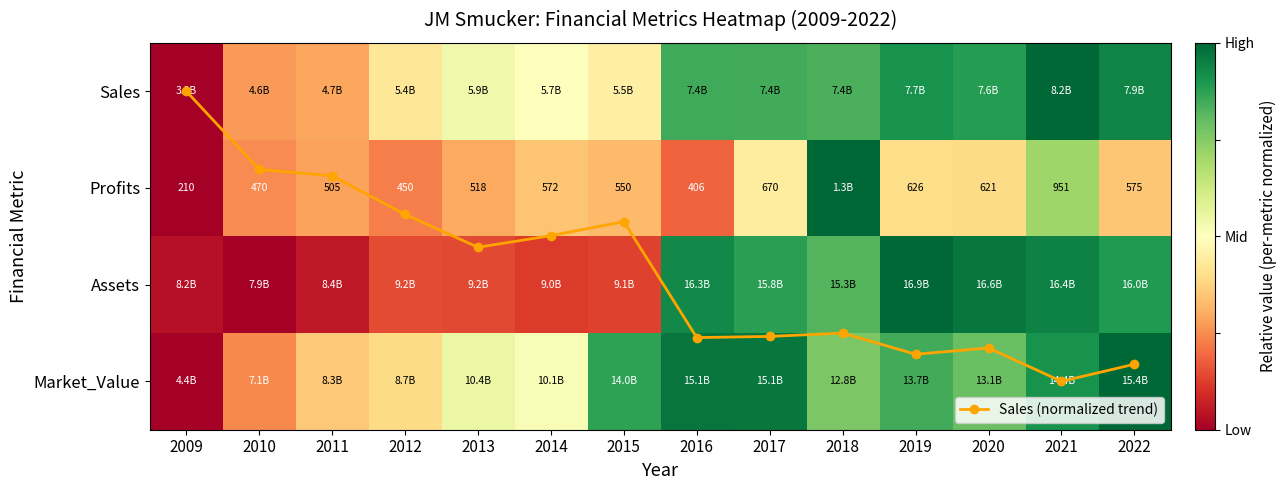

List the labels in order of Sales (normalized trend) value, smallest first.

2009, 2010, 2011, 2012, 2015, 2014, 2013, 2018, 2017, 2016, 2020, 2019, 2022, 2021